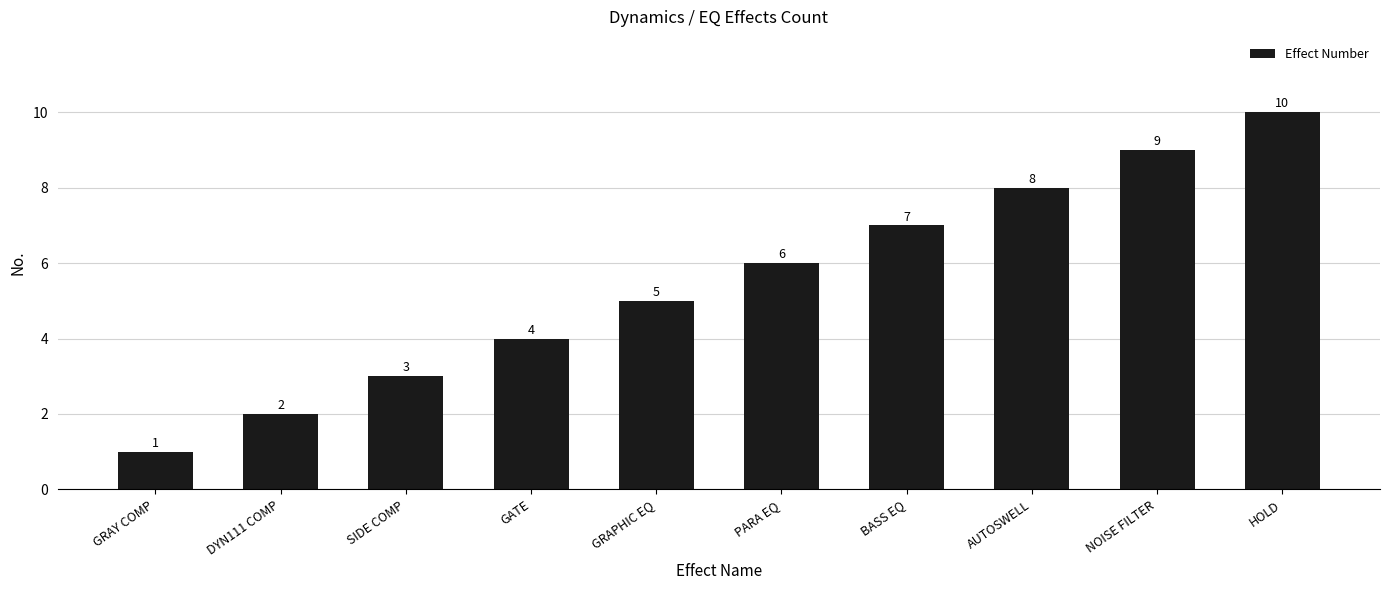

What is the smallest value displayed?

1